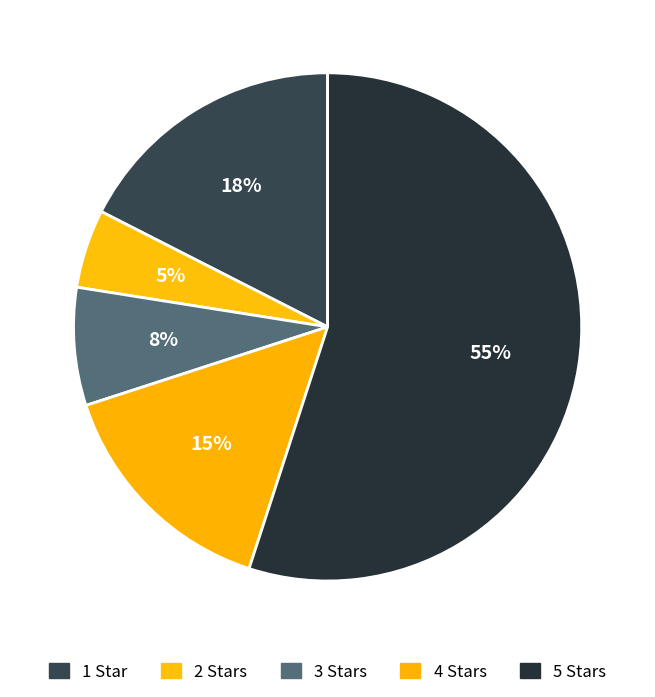

How many slices are in this pie chart?

5